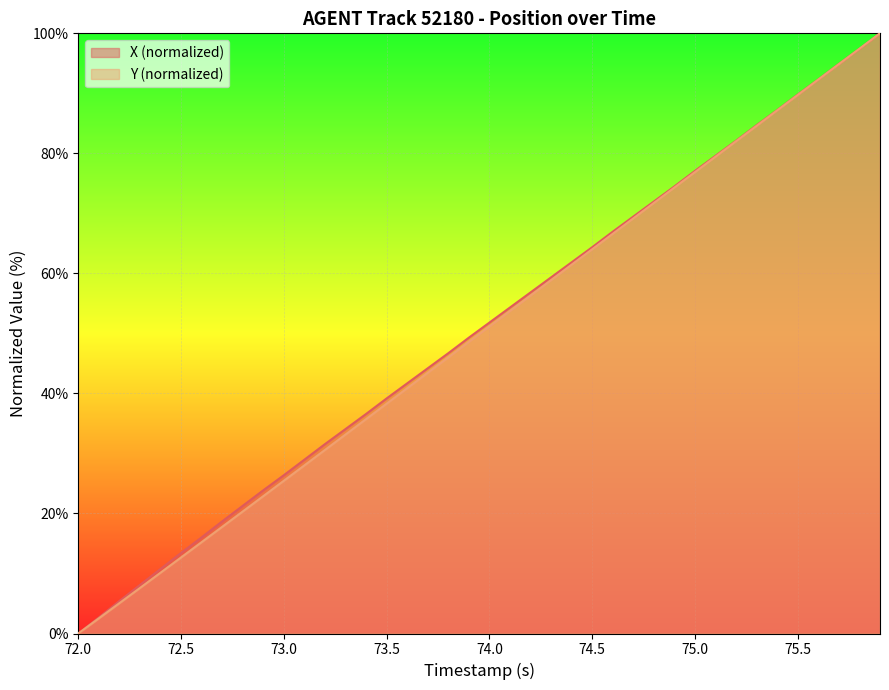

What is the difference between the maximum and minimum values in the Y series?

100.0